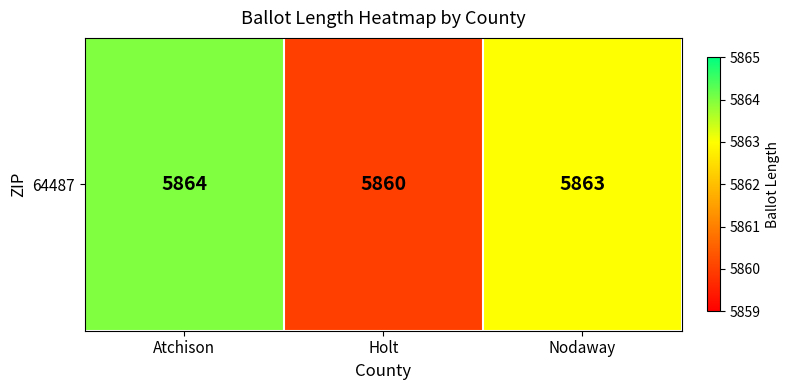

What is the sum of all values?

17587